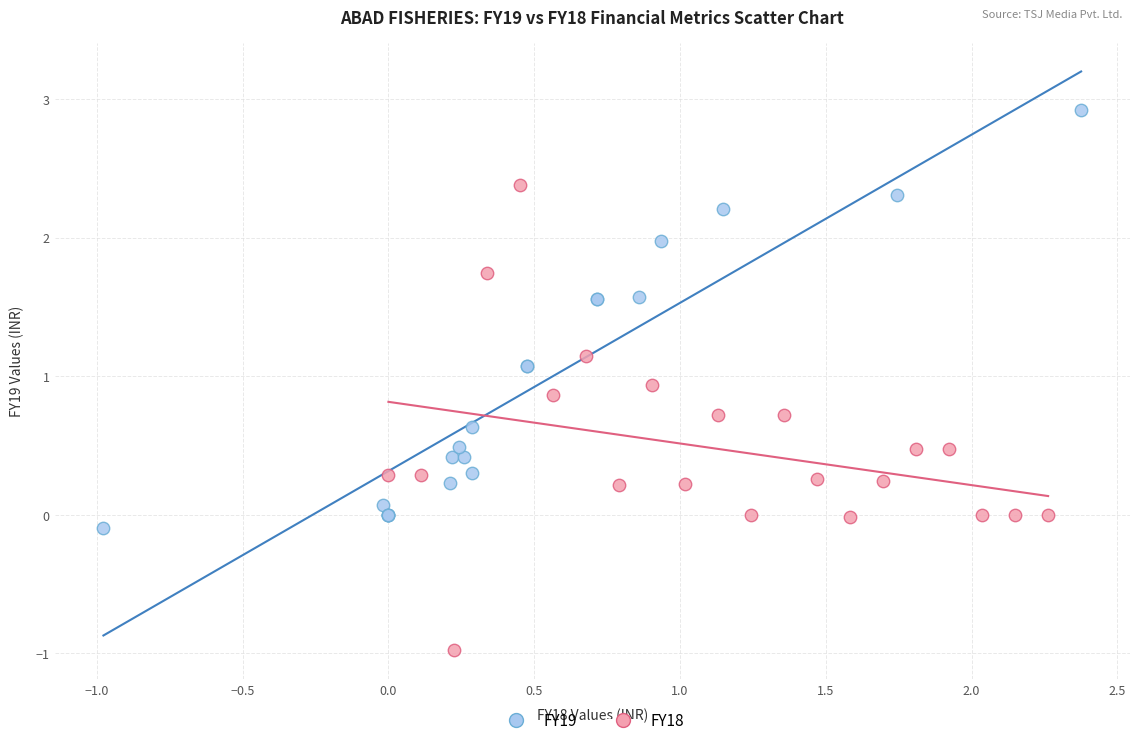

Which series has the widest spread of Y values?

FY18